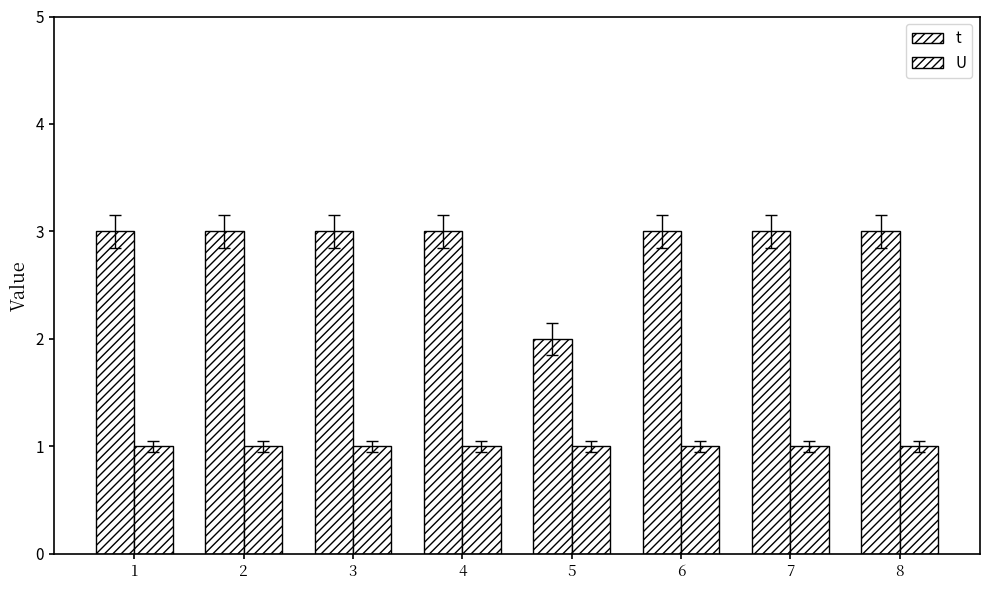

What is the value of the U bar at the 2nd from the left?

1